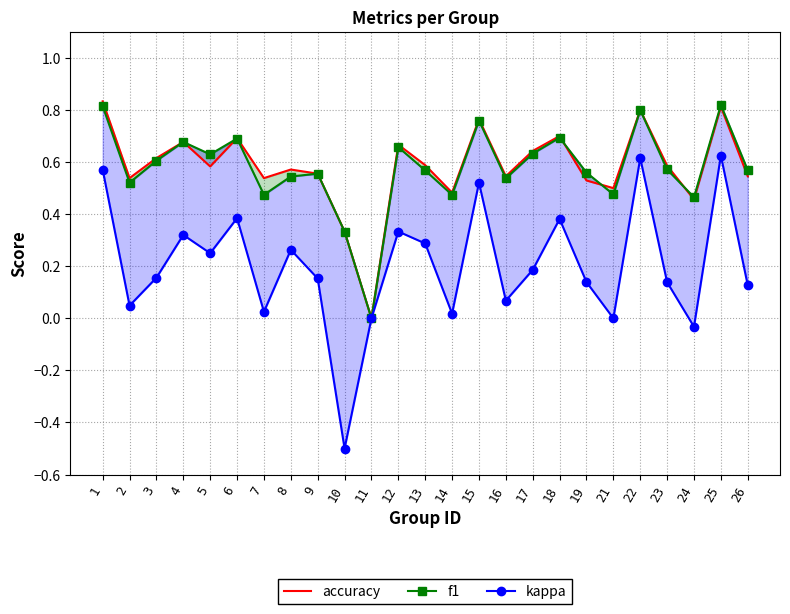

In kappa, how many points are lower than both neighbors (excluding endpoints)?

8